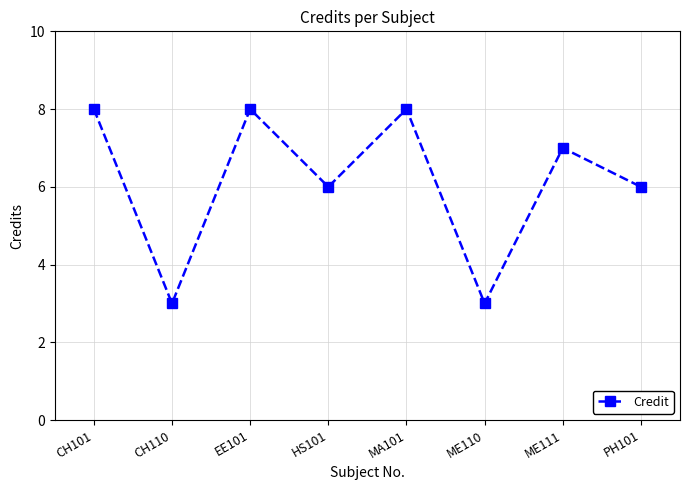

True or false: the data has more than 1 interior local peaks.

True